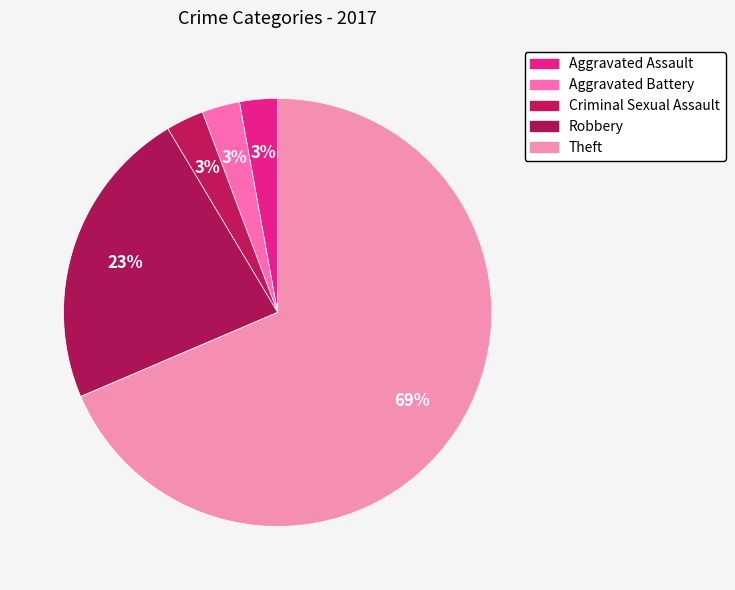

What percentage do Robbery and Theft together represent?

91.4%